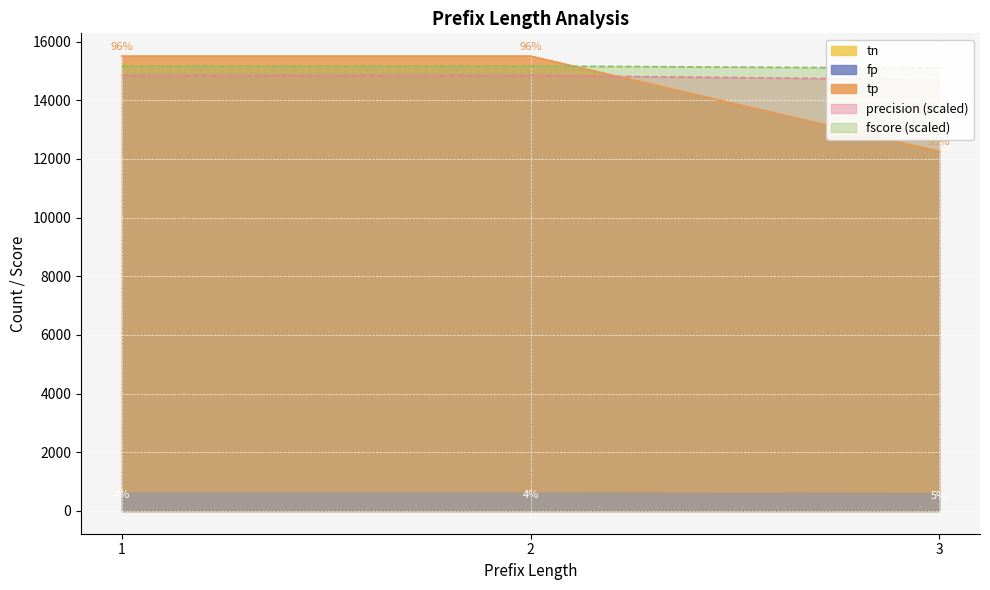

True or false: num_cases has a value of 6729.4 at 2.

False